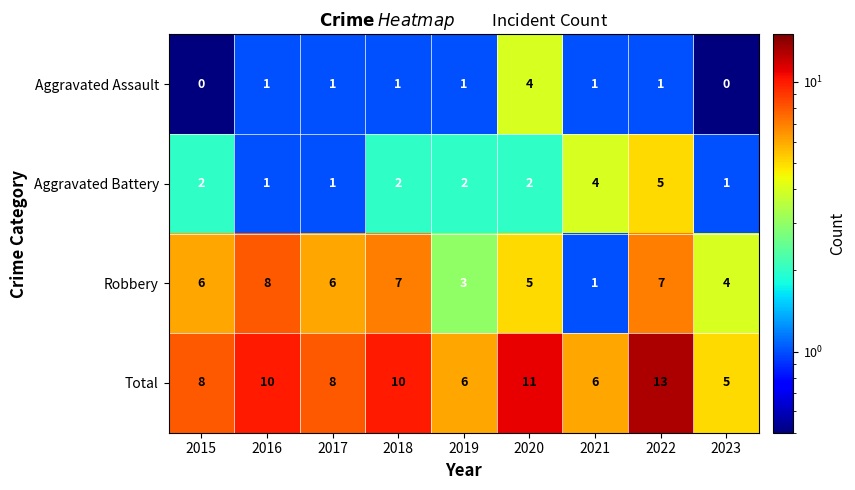

At which category does the chart reach its peak across all series?

2022